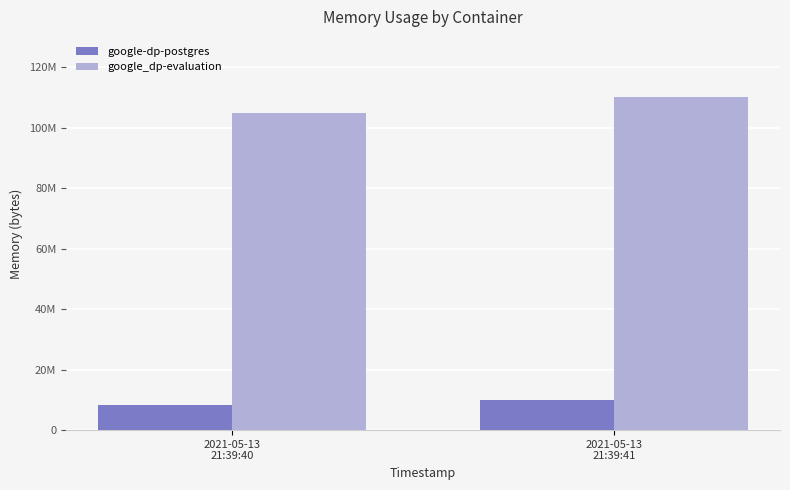

Count the google-dp-postgres values in the range 8458240 to 10010624.

2